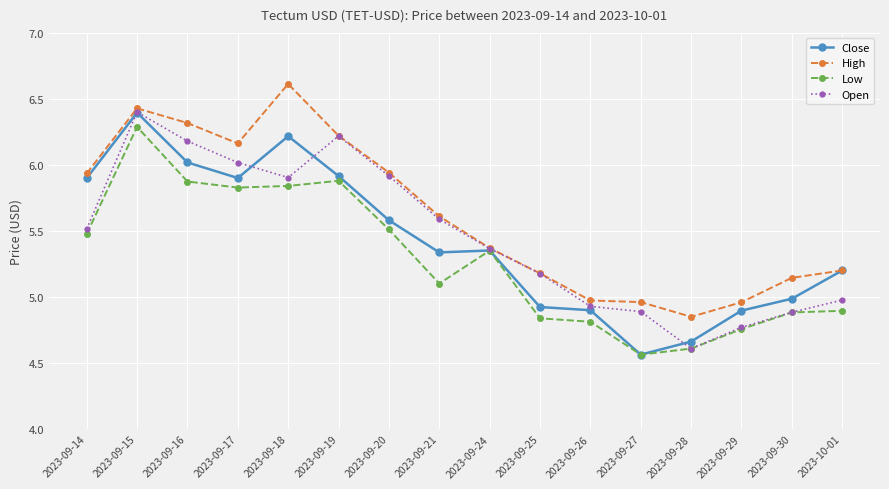

Where is the first local maximum for Open?

2023-09-15